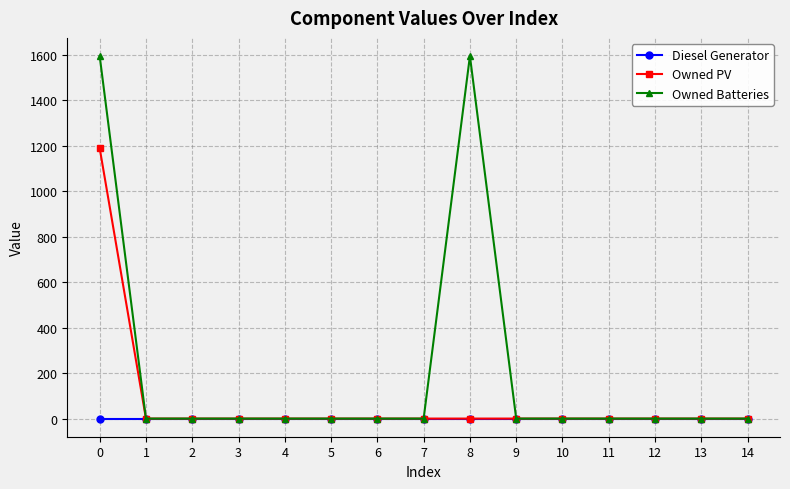

The Owned Batteries series shows 0 at 13. True or false?

True